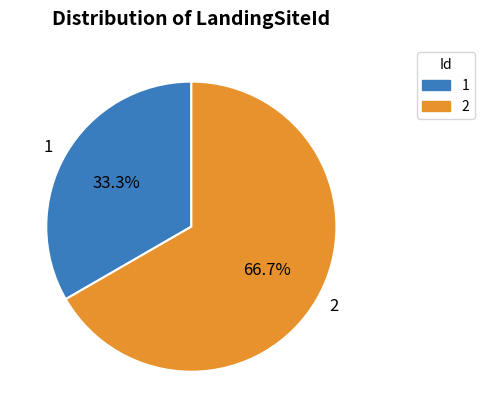

Which slice is the largest?

2